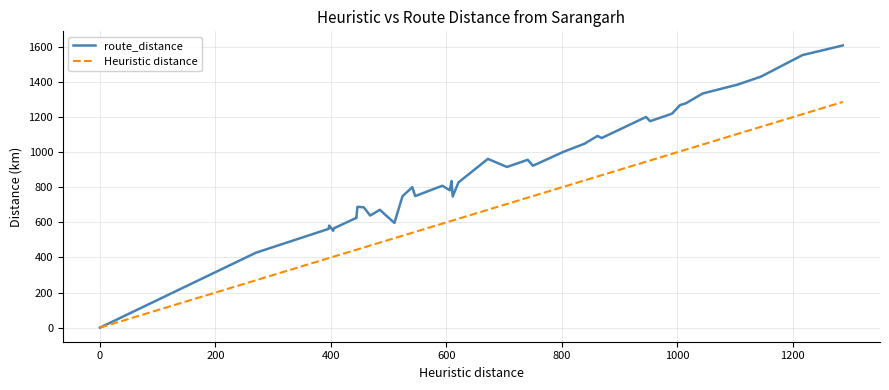

How many values in Heuristic distance are above zero?

39